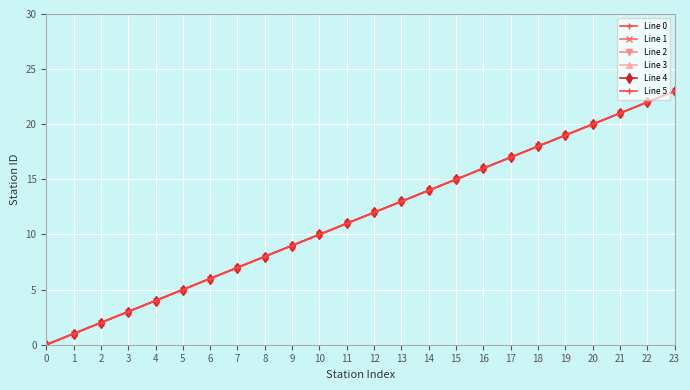

True or false: Line 2 - stations and Line 3 - stations intersect in this chart.

False